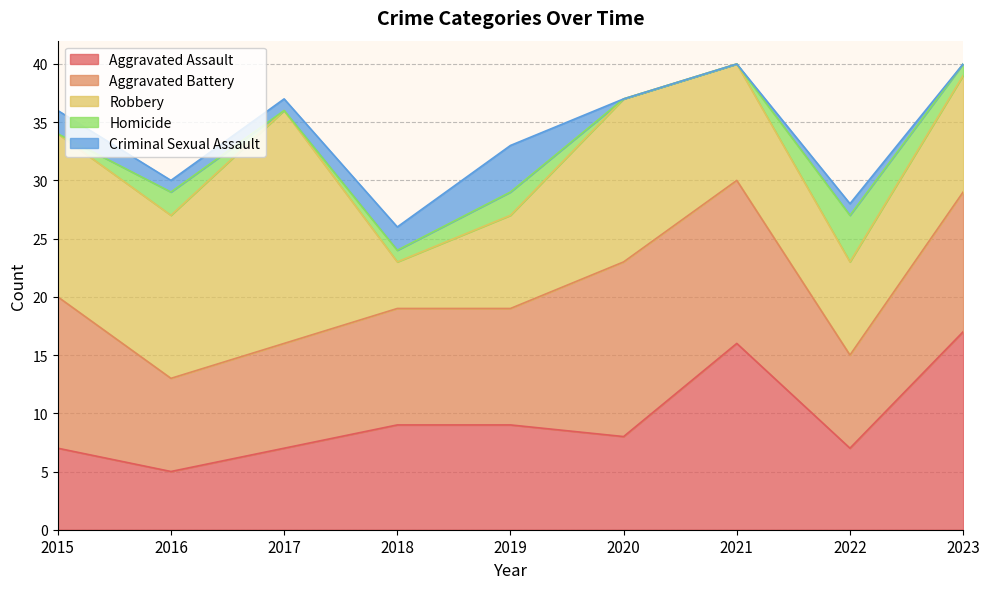

Between 2017 and 2023, which series saw the biggest shift?

Aggravated Assault